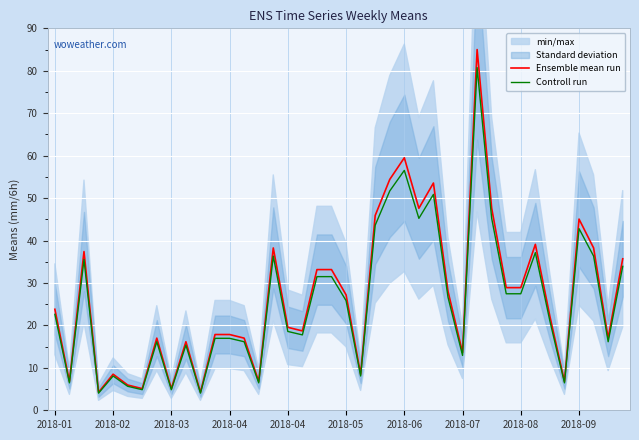

Reading left to right, what are all the values shown in this chart?

Ensemble mean run: 23.8	6.8	37.4	4.2	8.5	6.0	5.1	17.0	5.1	16.1	4.2	17.9	17.9	17.0	6.8	38.2	19.6	18.7	33.1	33.1	27.2	8.5	45.9	54.4	59.5	47.6	53.5	28.1	13.6	85.0	47.6	28.9	28.9	39.1	22.1	6.8	45.0	38.2	17.0	35.7
Controll run: 22.6	6.5	35.5	4.0	8.1	5.7	4.8	16.1	4.8	15.3	4.0	17.0	17.0	16.1	6.5	36.3	18.6	17.8	31.5	31.5	25.8	8.1	43.6	51.7	56.5	45.2	50.9	26.6	12.9	80.8	45.2	27.5	27.5	37.1	21.0	6.5	42.8	36.3	16.1	33.9